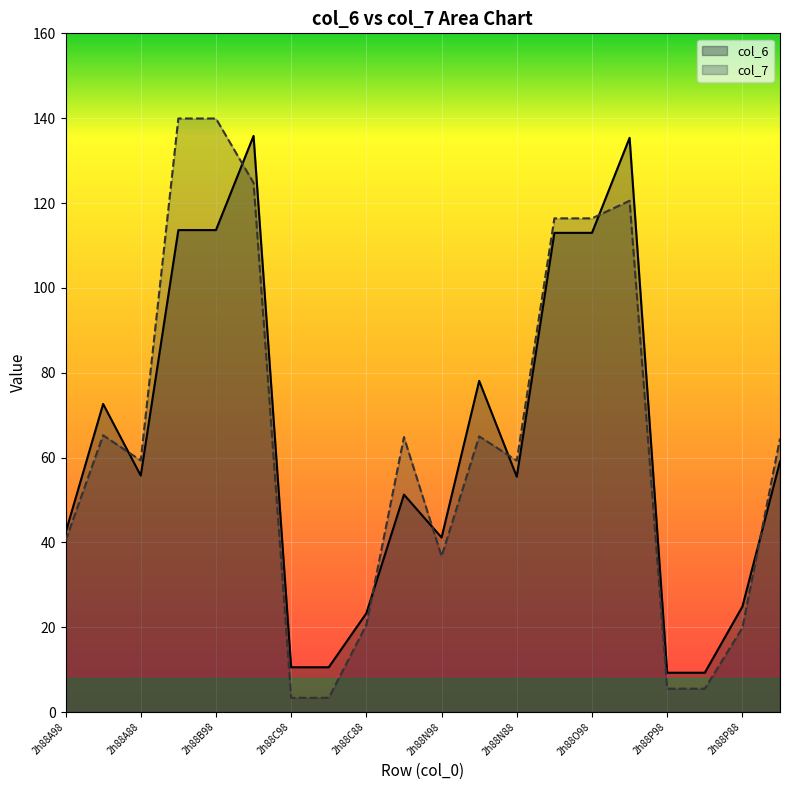

What is the total value across all series at 2h88O98?

229.4